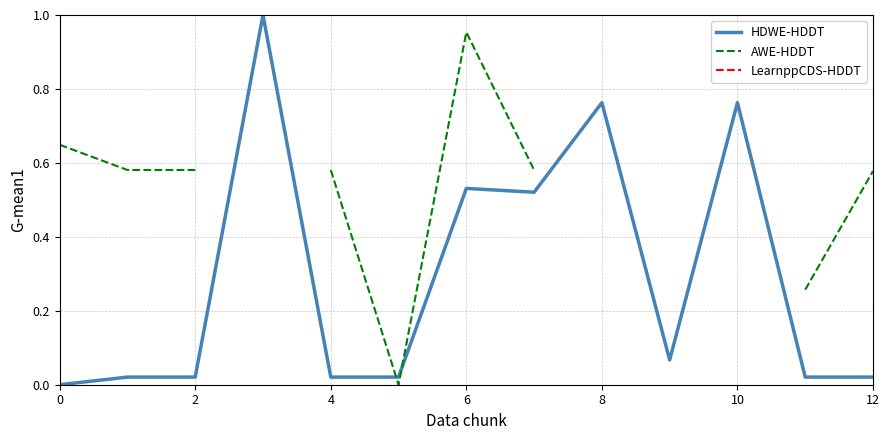

What is the difference between the AWE-HDDT values at 9 and 8?

0.4